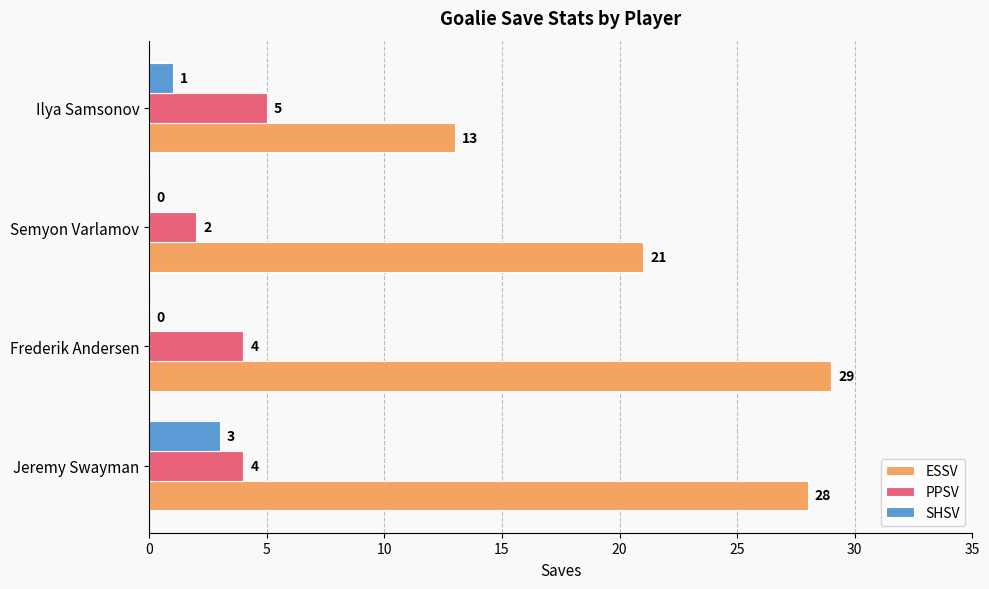

How many categories are shown in the chart?

4